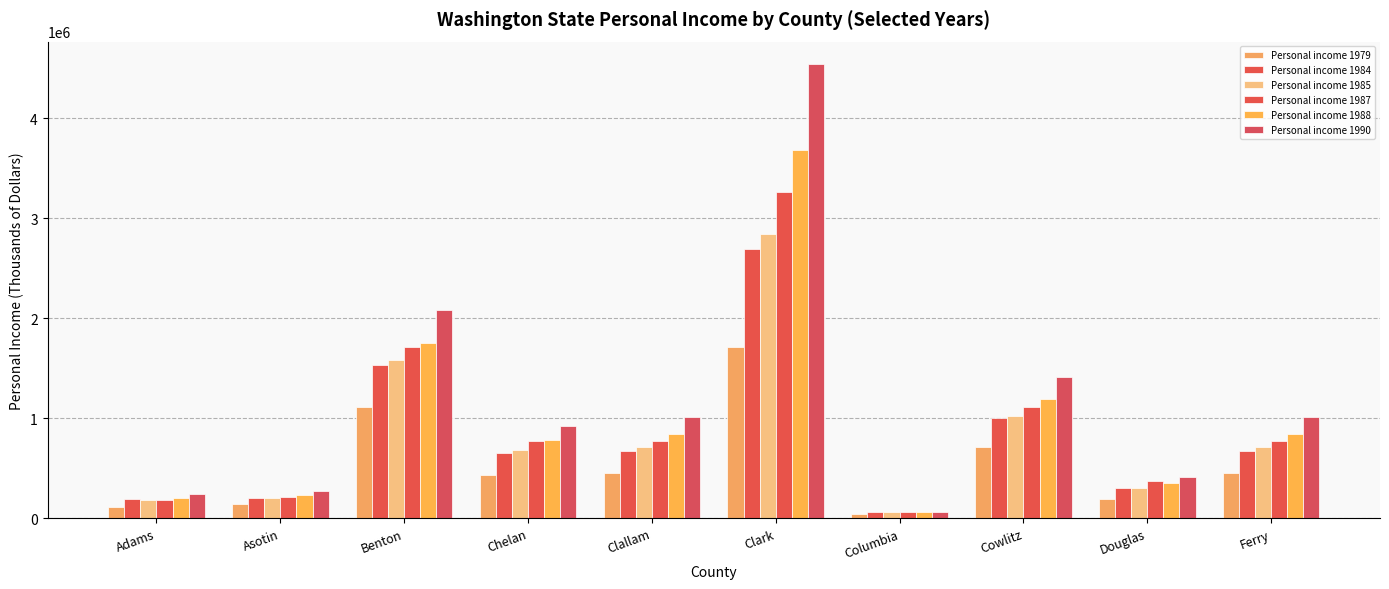

List the series in order of their peak value, highest first.

Personal income 1990, Personal income 1988, Personal income 1987, Personal income 1985, Personal income 1984, Personal income 1979